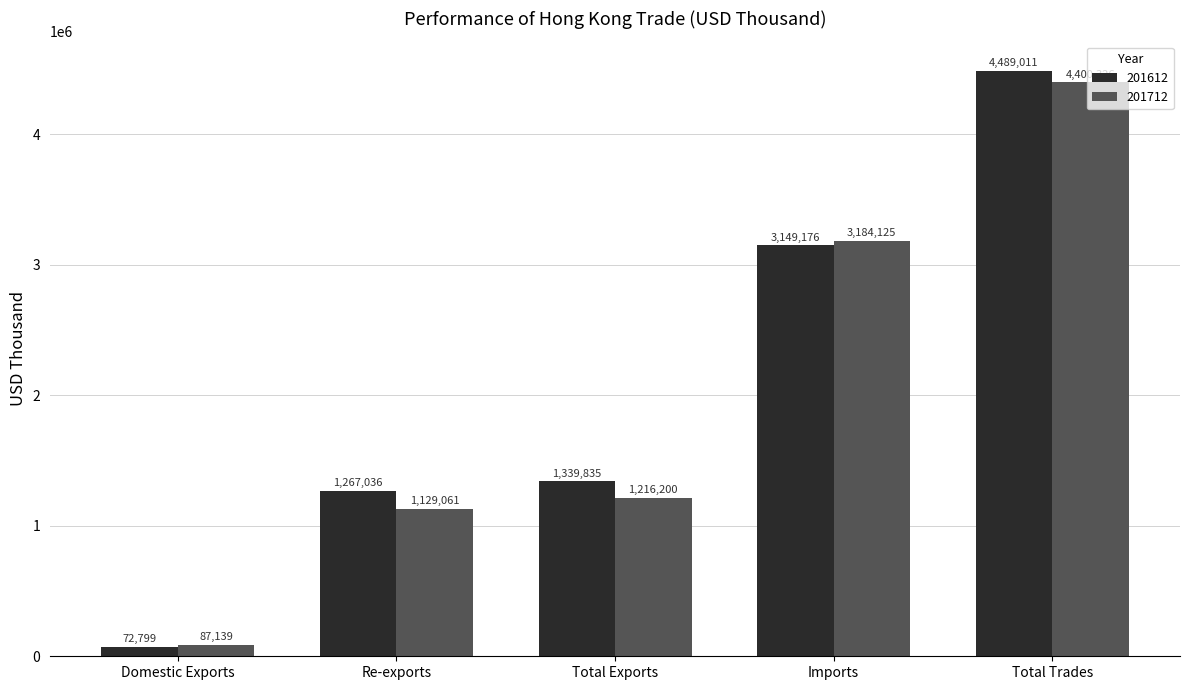

Which category has the lowest value in the 201612 series?

Domestic Exports